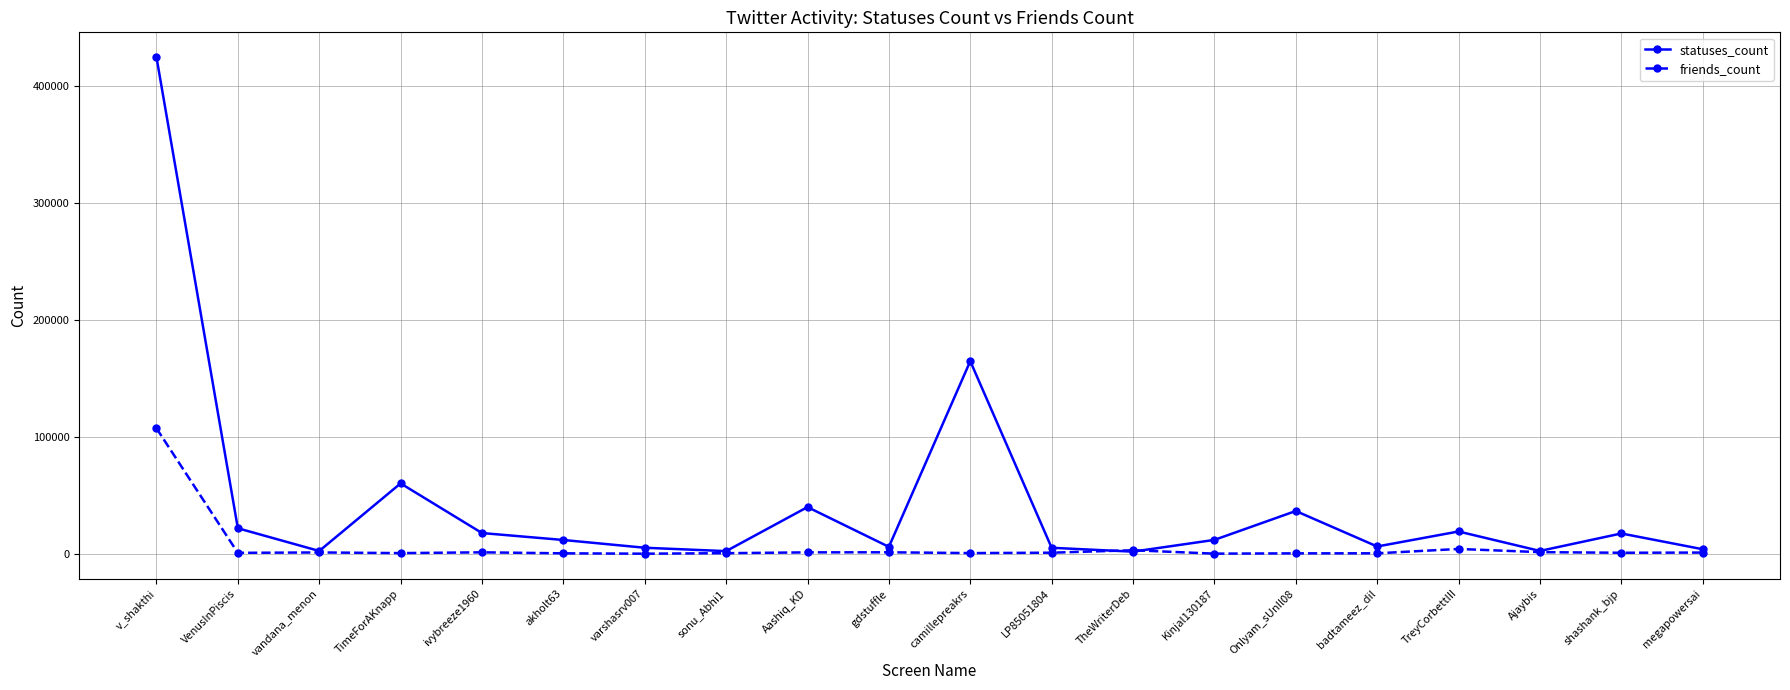

Which series has the largest total across all categories?

statuses_count